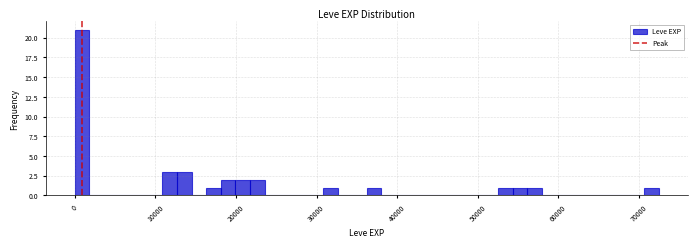

Read against the x-axis, roughly where is the centre of the tallest bar?

1000